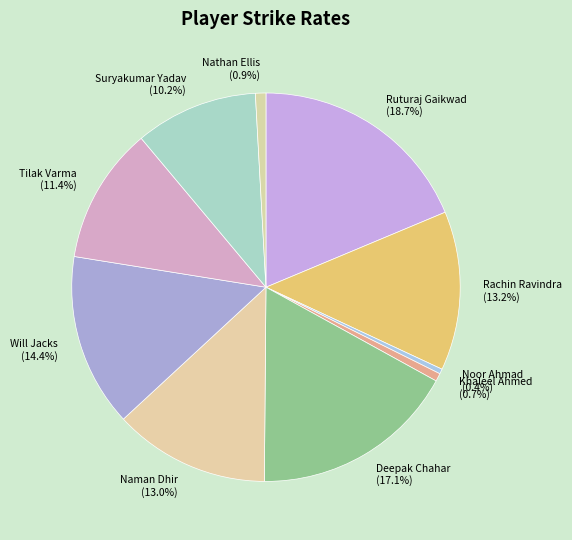

What percentage is the Deepak Chahar slice, to the nearest percent?

17%